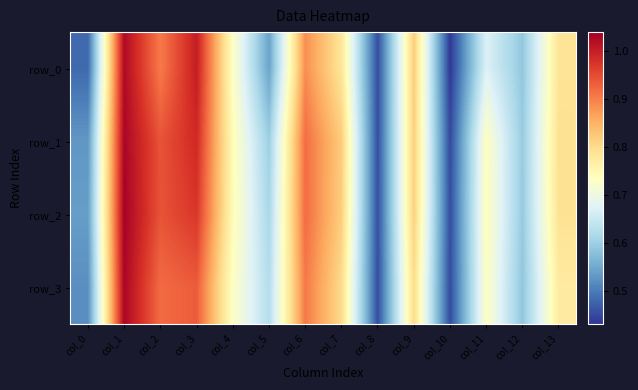

Reading left to right, extract all data points from this chart.

row_0: col_0=0.5	col_1=1.0	col_2=0.9	col_3=1.0	col_4=0.7	col_5=0.5	col_6=0.9	col_7=0.8	col_8=0.5	col_9=0.8	col_10=0.4	col_11=0.7	col_12=0.6	col_13=0.8
row_1: col_0=0.5	col_1=1.0	col_2=0.9	col_3=1.0	col_4=0.7	col_5=0.6	col_6=0.9	col_7=0.8	col_8=0.5	col_9=0.8	col_10=0.5	col_11=0.7	col_12=0.6	col_13=0.8
row_2: col_0=0.5	col_1=1.0	col_2=0.9	col_3=1.0	col_4=0.7	col_5=0.6	col_6=0.9	col_7=0.8	col_8=0.5	col_9=0.8	col_10=0.5	col_11=0.7	col_12=0.6	col_13=0.8
row_3: col_0=0.5	col_1=1.0	col_2=0.9	col_3=0.9	col_4=0.7	col_5=0.6	col_6=0.9	col_7=0.8	col_8=0.5	col_9=0.8	col_10=0.5	col_11=0.7	col_12=0.6	col_13=0.8